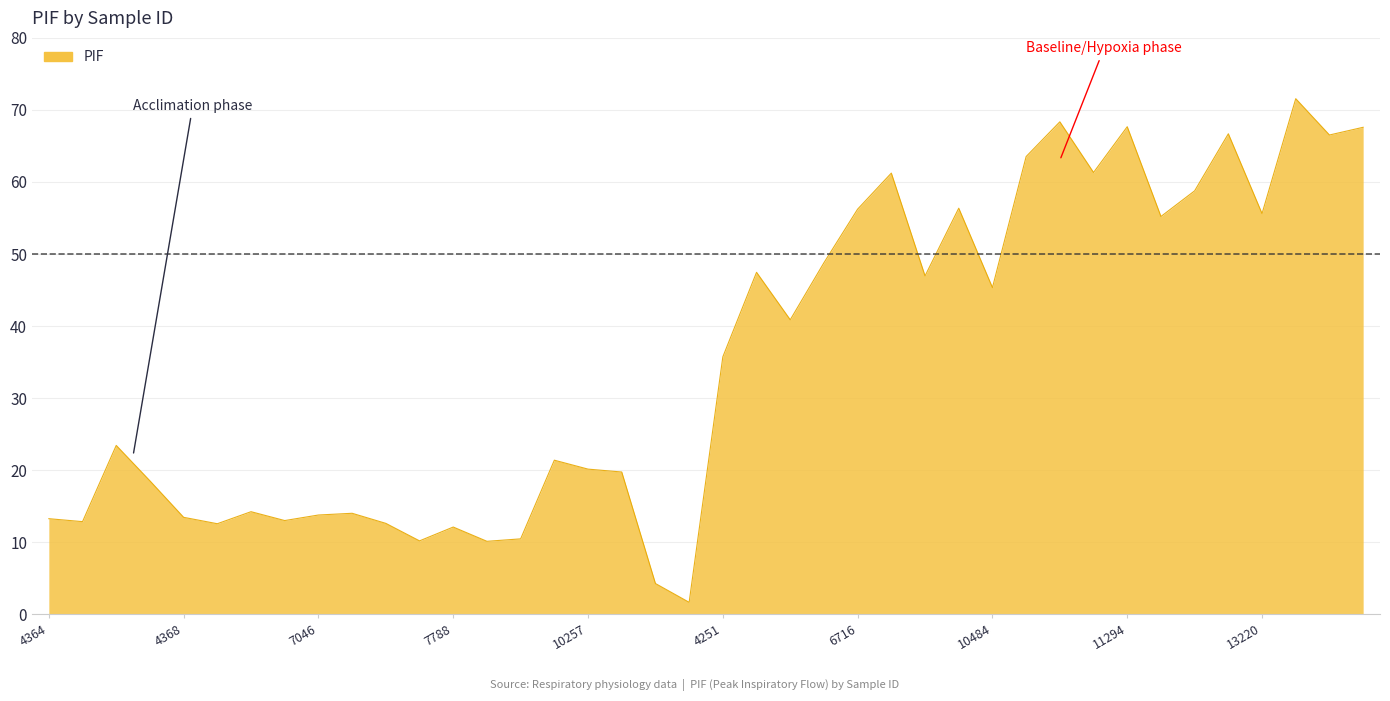

What is the difference between the maximum and minimum values?

69.9